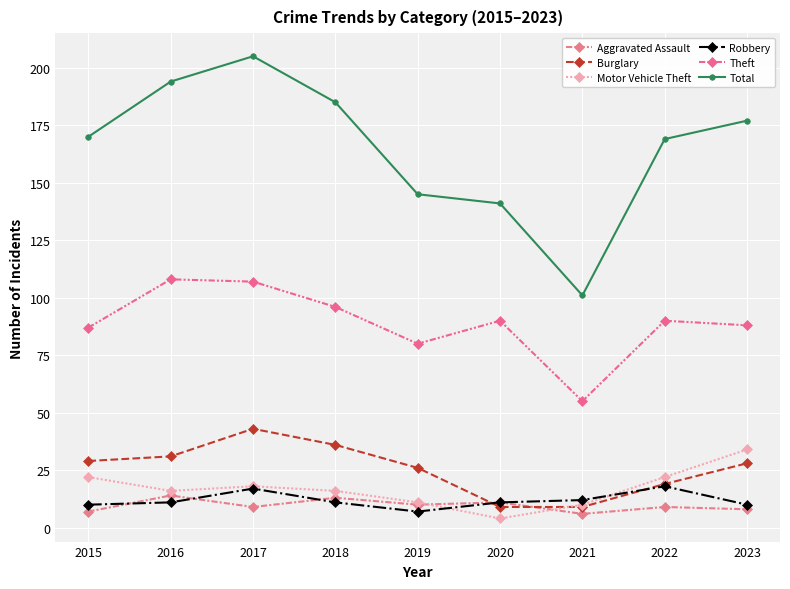

At how many categories does at least one series exceed 135?

8